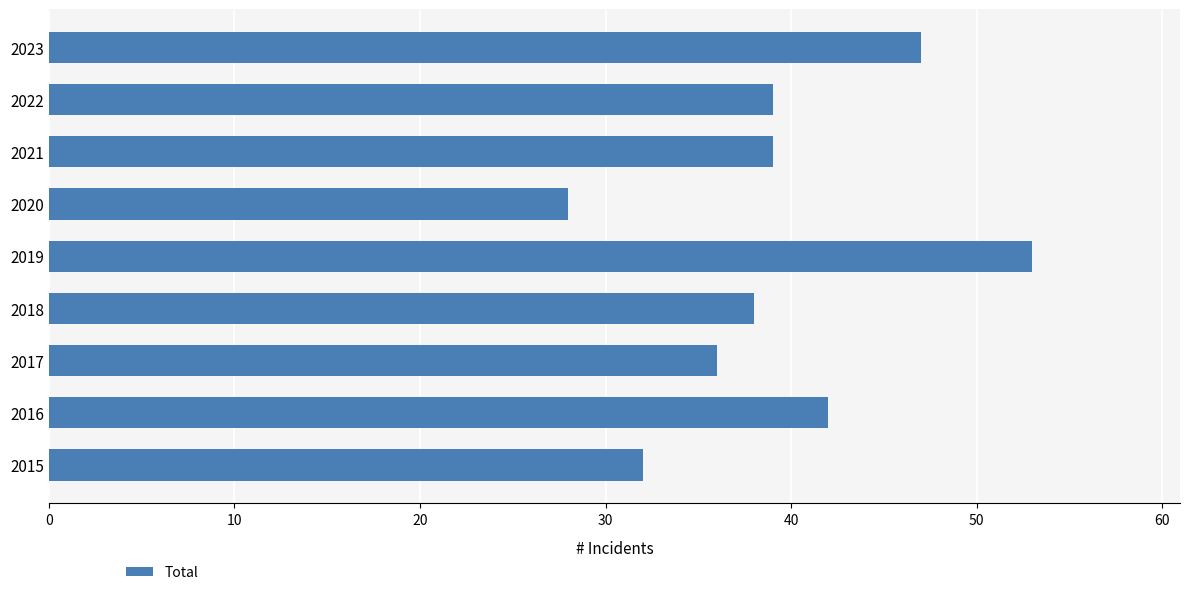

What is the average value?

39